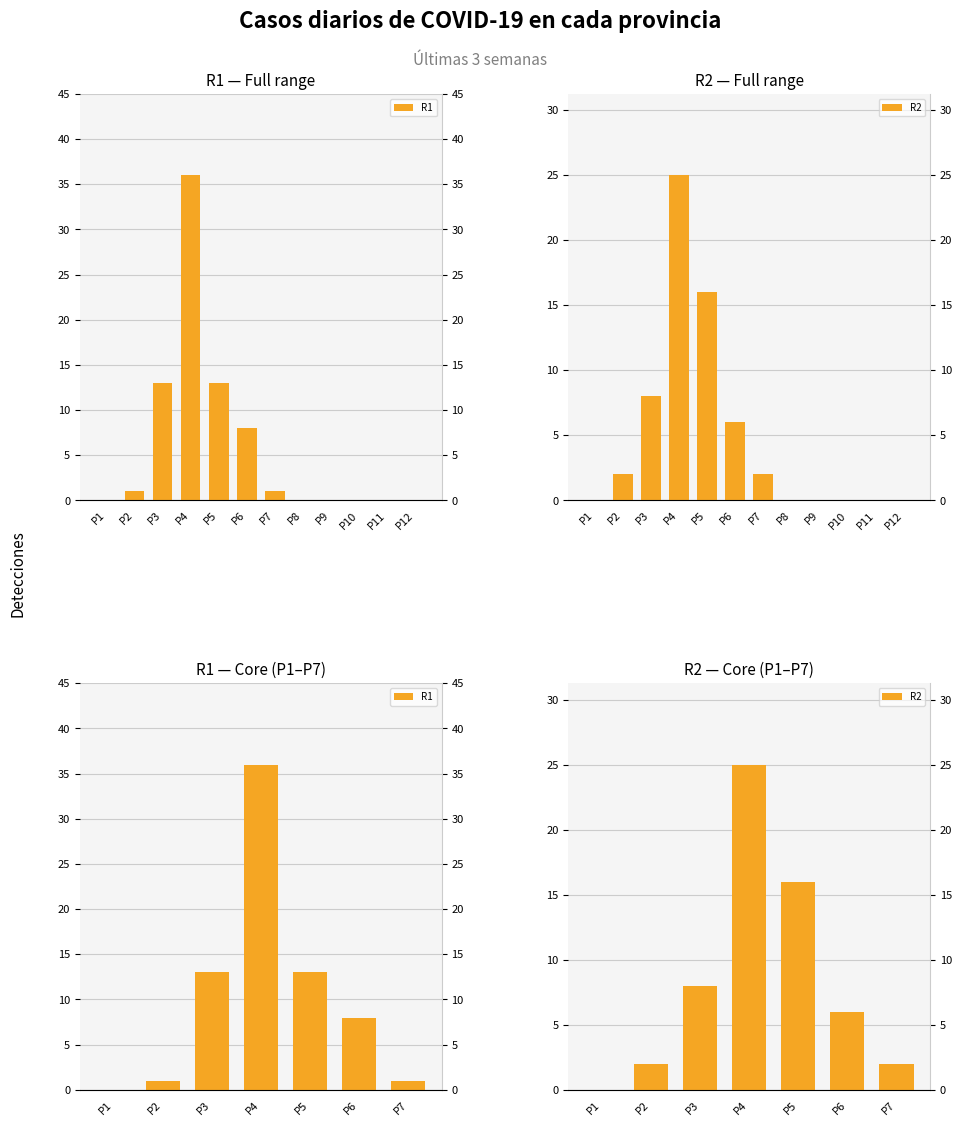

Which series has the largest range (max minus min)?

R1